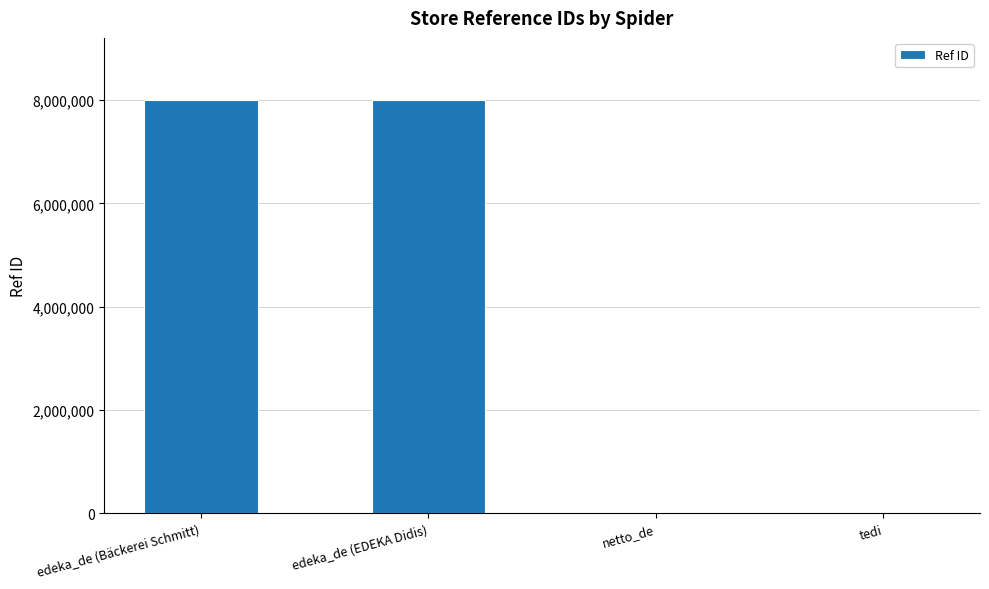

What is the sum of all values?

16014877